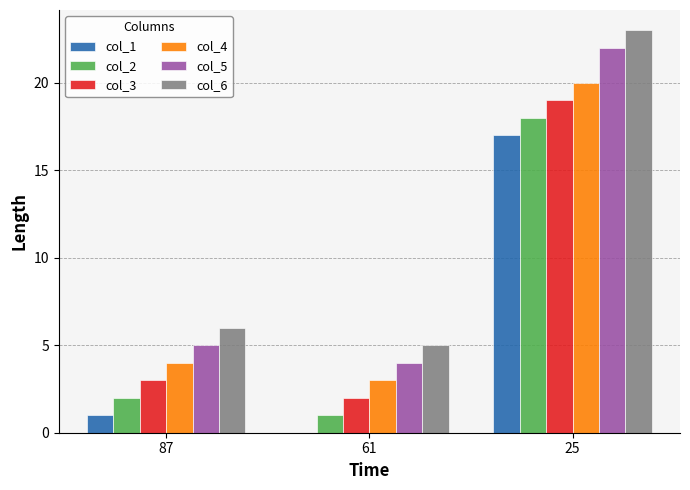

The col_3 series shows 19 at 25. True or false?

True